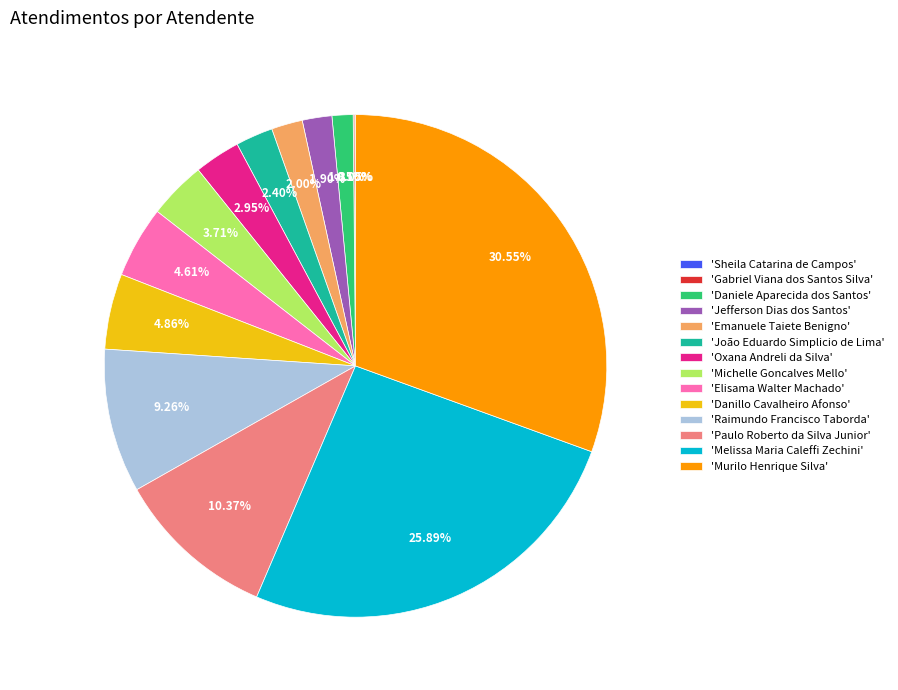

Which category has the biggest portion of the pie?

'Murilo Henrique Silva'